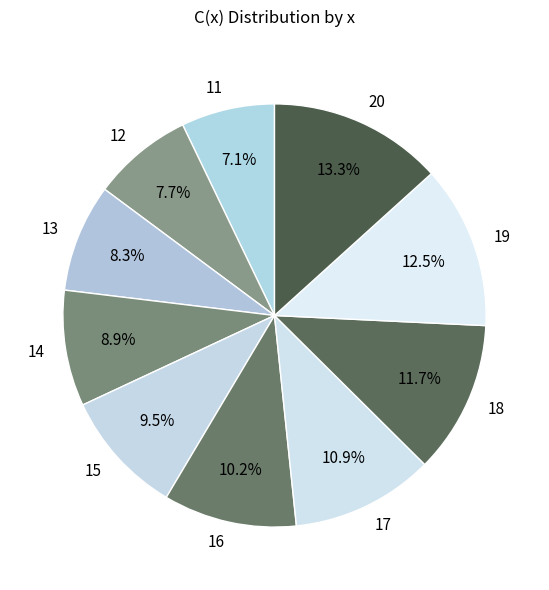

What percentage is NOT represented by 16?

89.8%